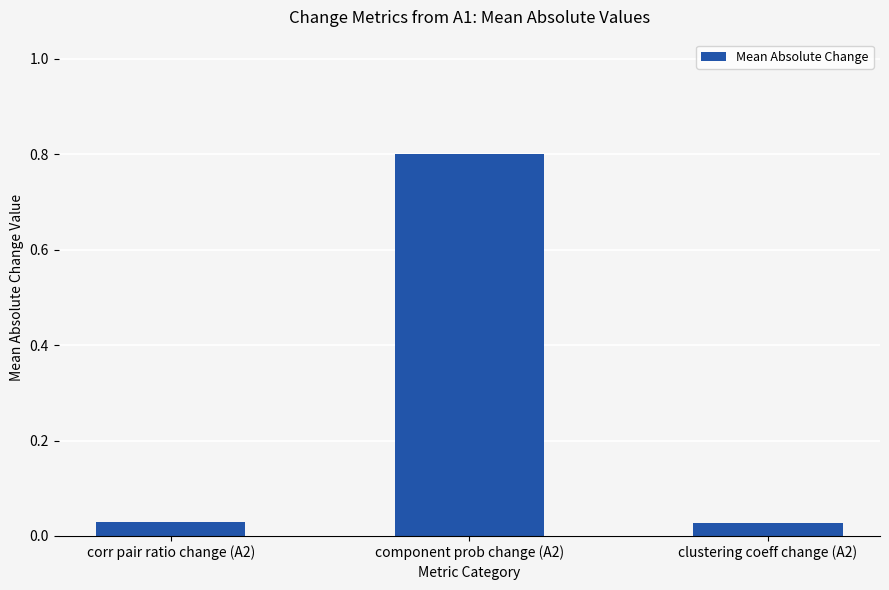

What is the change in value from component prob change (A2) to clustering coeff change (A2)?

-0.8